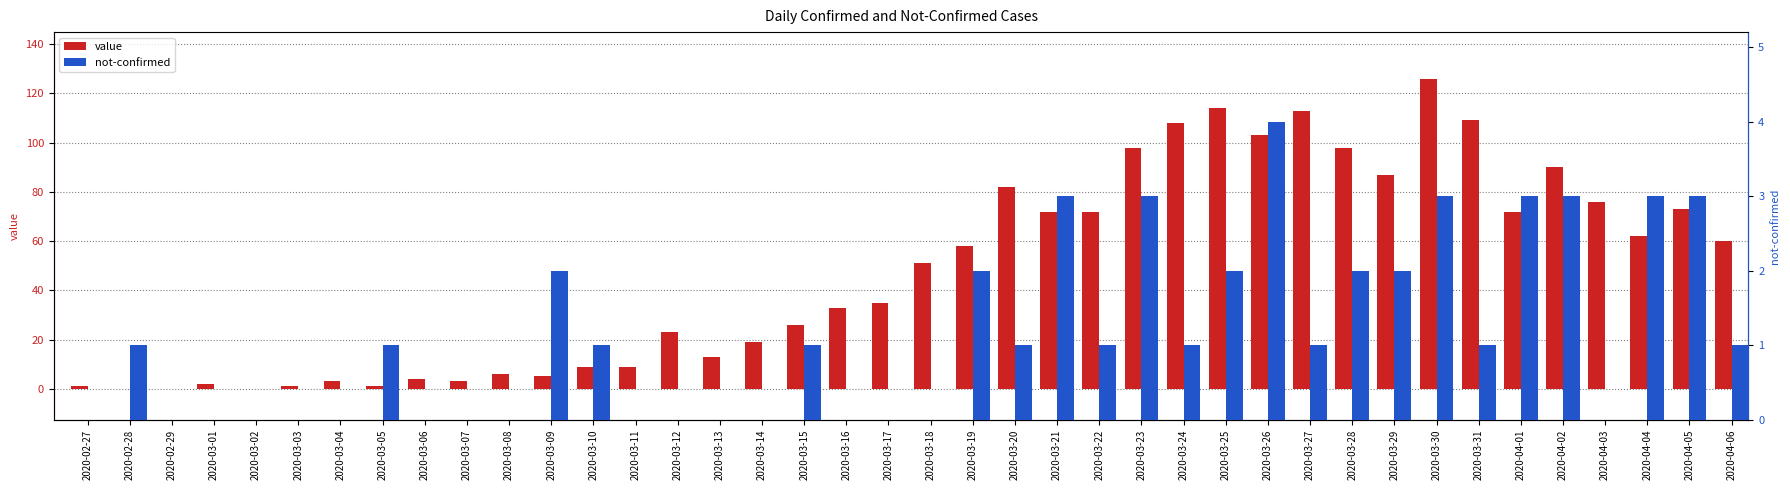

Which series has the largest total across all categories?

value